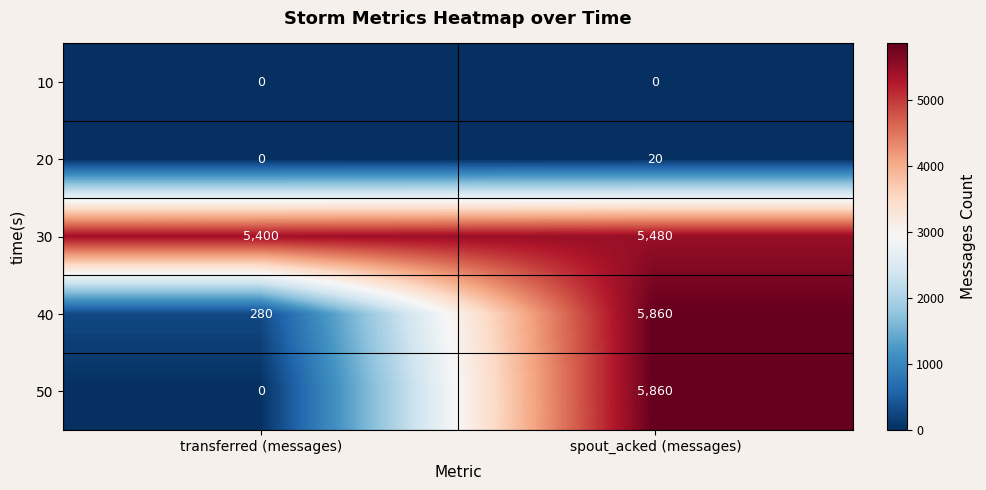

Is it true that 40 equals 9435 at spout_acked (messages)?

False